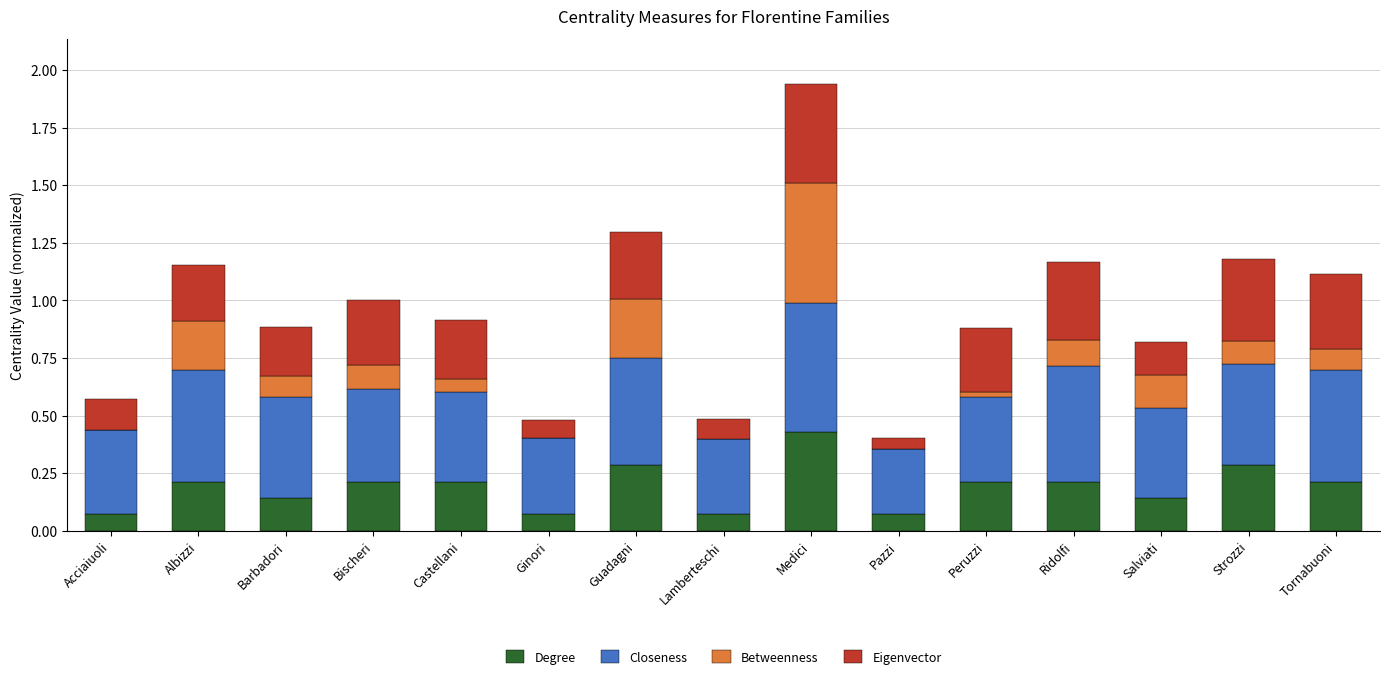

The value of Degree at Barbadori is 0.1. True or false?

True